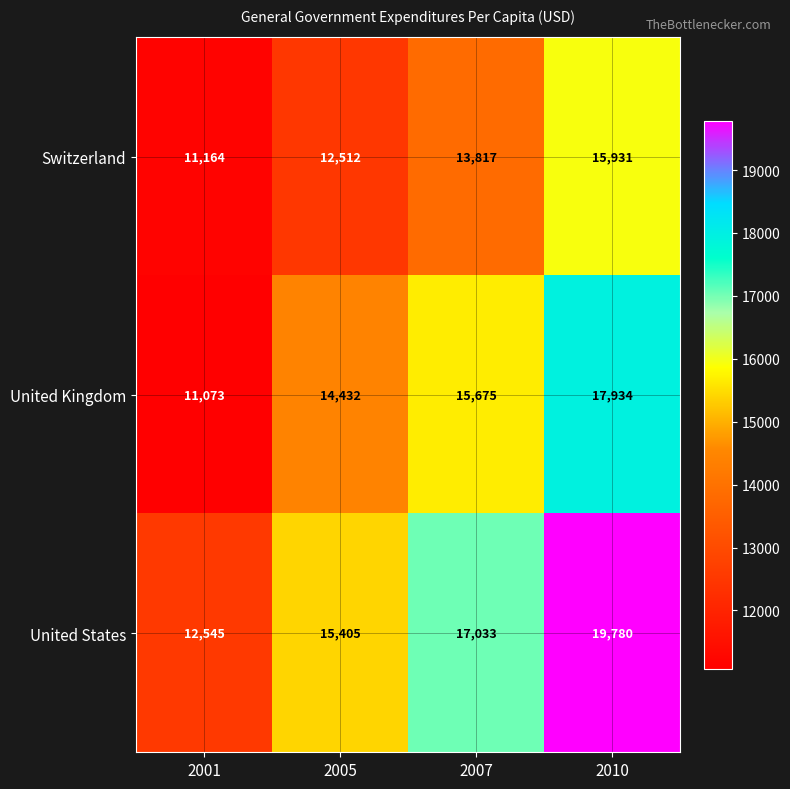

What is the greatest value displayed?

19780